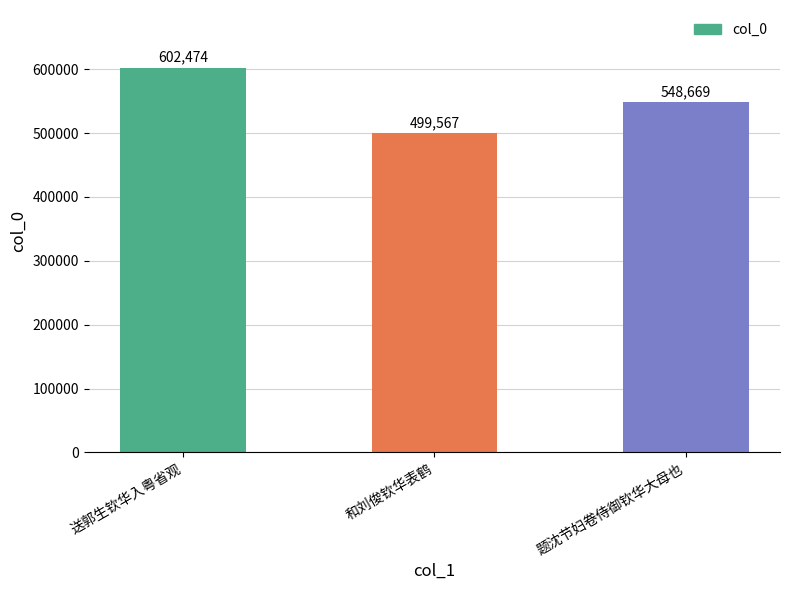

How many data points does each series have?

3